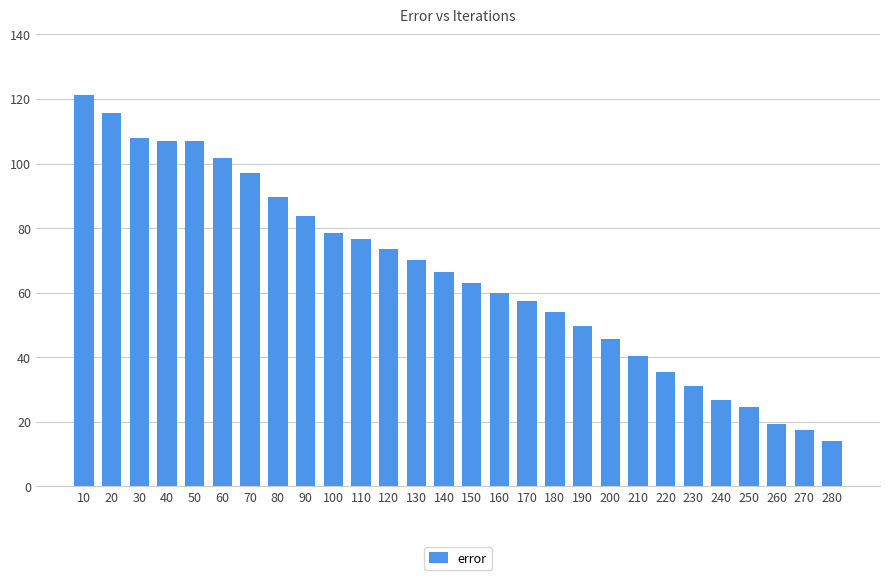

The value at 250 is 24.7. True or false?

True